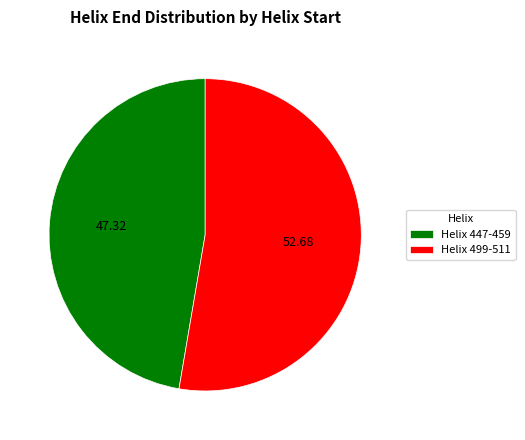

Is it true that Helix 447-459 is 60% of the pie?

False